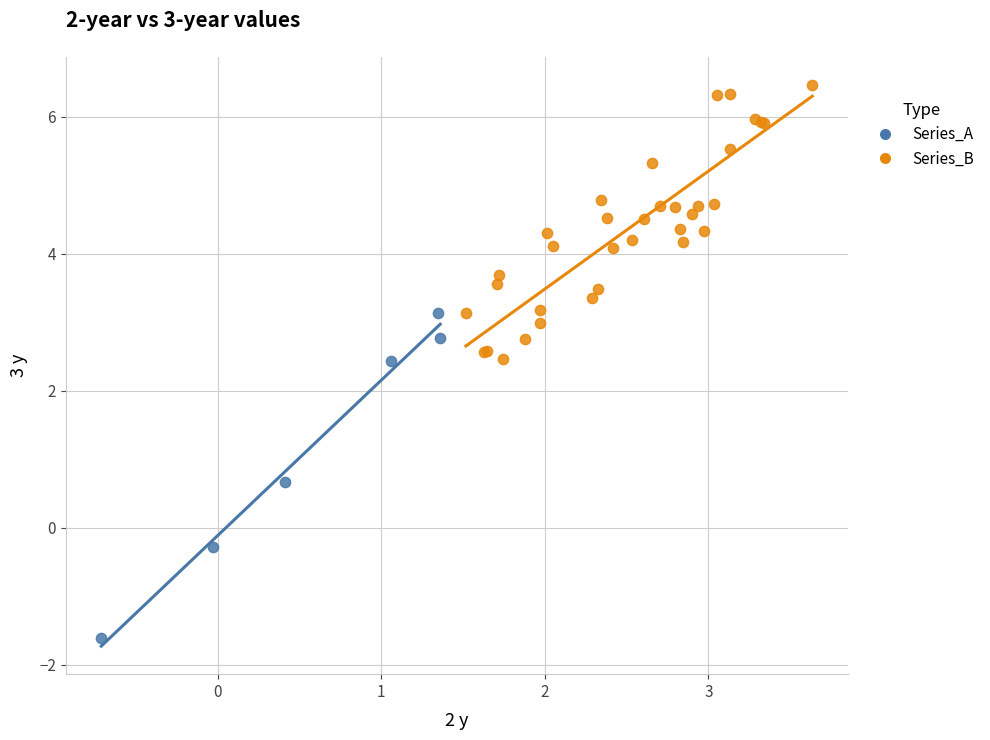

Which series contains the lowest Y value?

Series_A